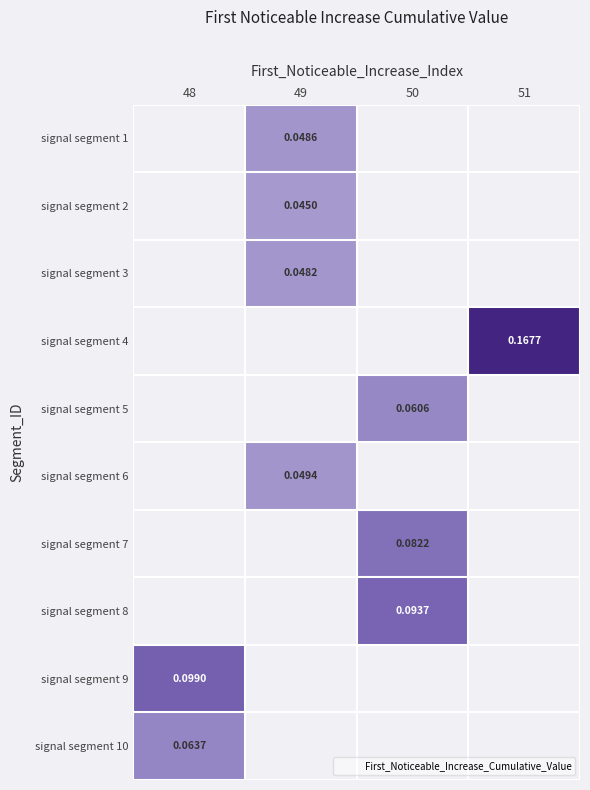

Which series changed the most between 49 and 51?

signal segment 4